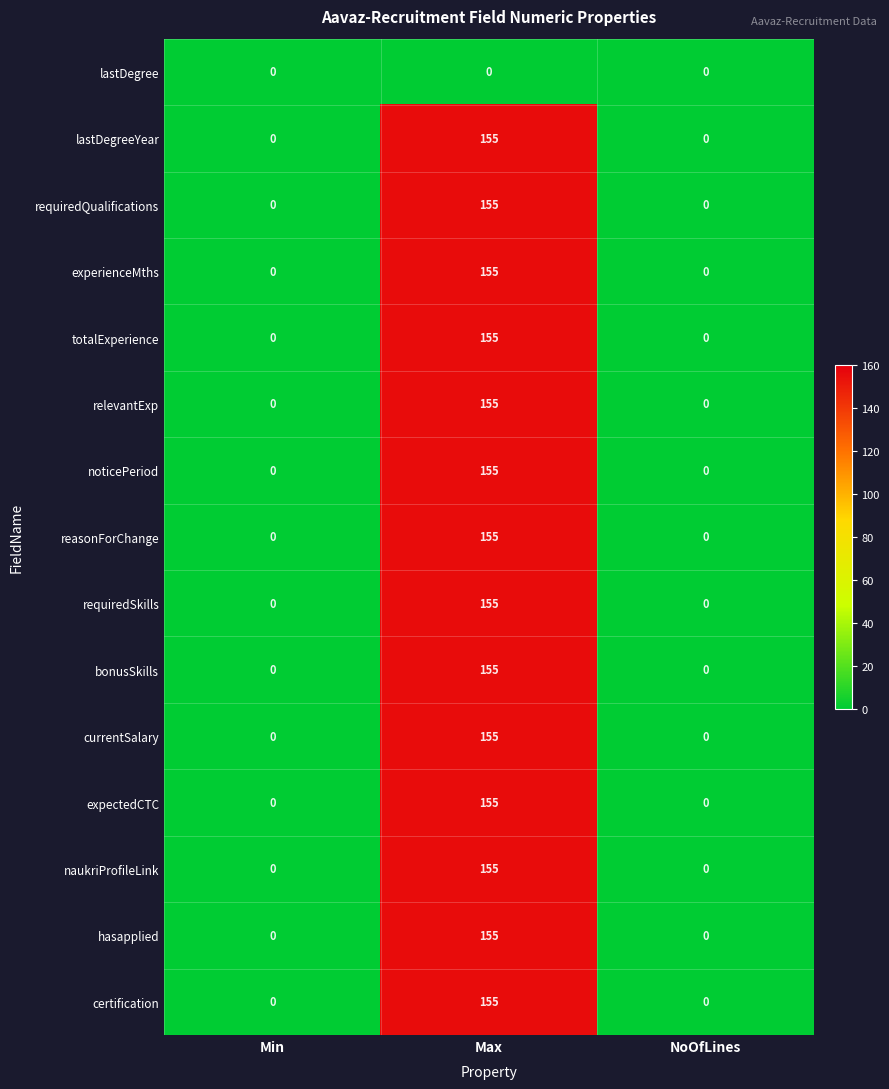

What is the difference between the highest and lowest values at Max?

155